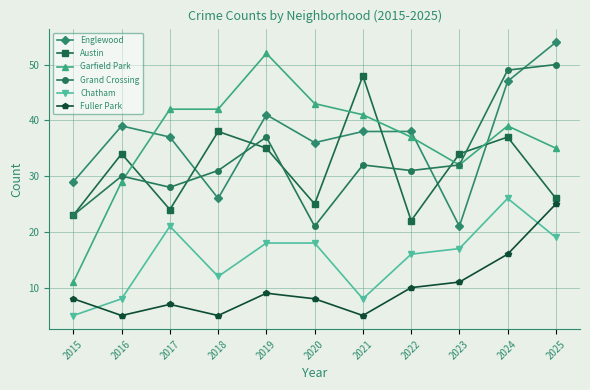

Rank the series by their maximum value, from lowest to highest.

Fuller Park, Chatham, Austin, Grand Crossing, Garfield Park, Englewood